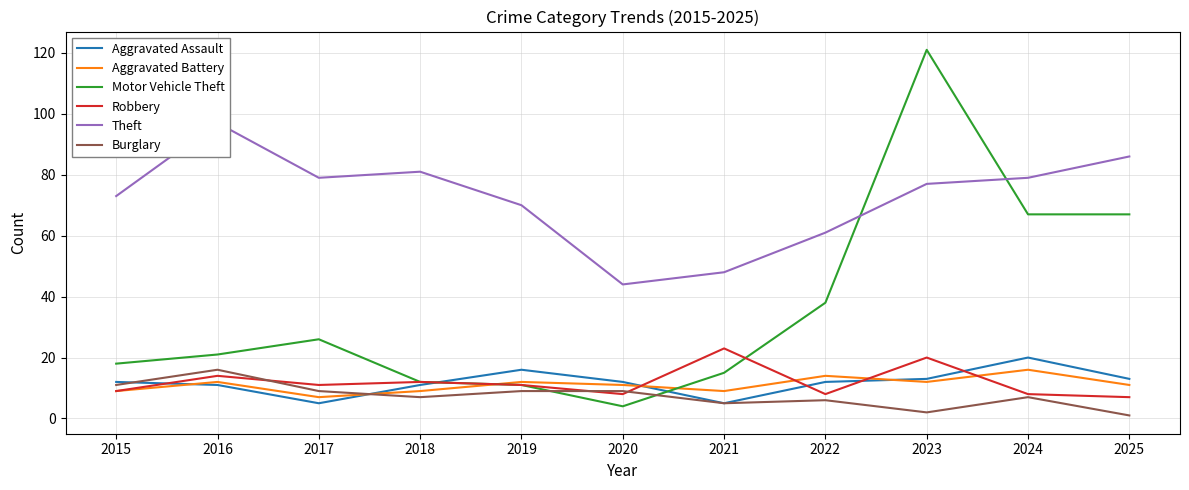

What are all the series names shown in the legend?

Aggravated Assault, Aggravated Battery, Motor Vehicle Theft, Robbery, Theft, Burglary